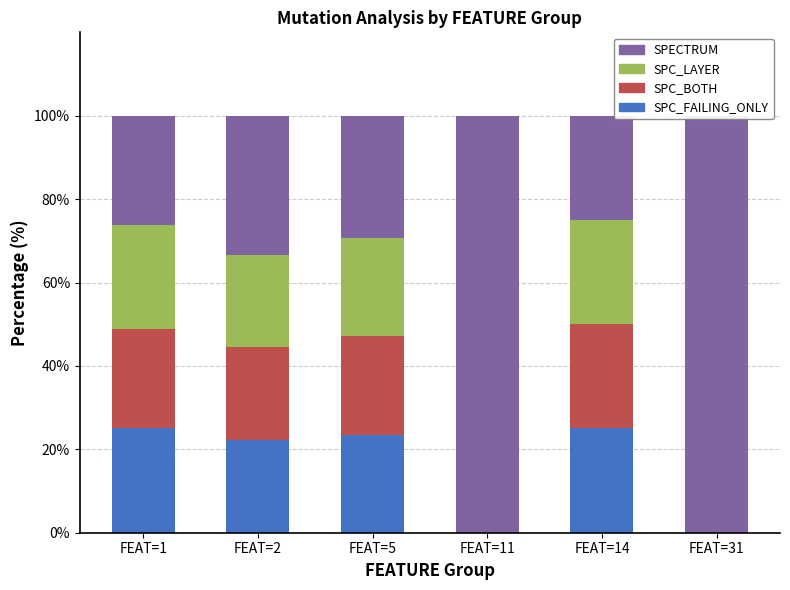

Where is SPC_LAYER nearest to the value 12?

FEAT=2